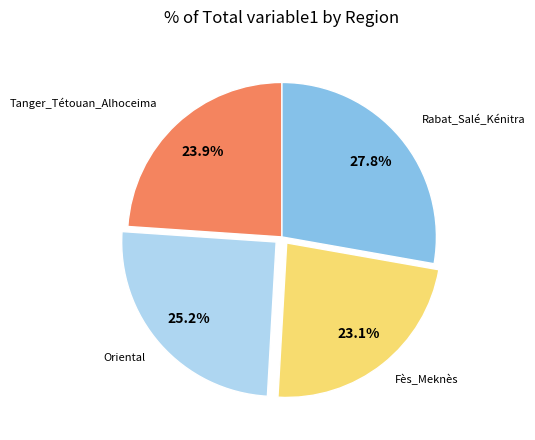

Between Tanger_Tétouan_Alhoceima and Fès_Meknès, which is larger?

Tanger_Tétouan_Alhoceima